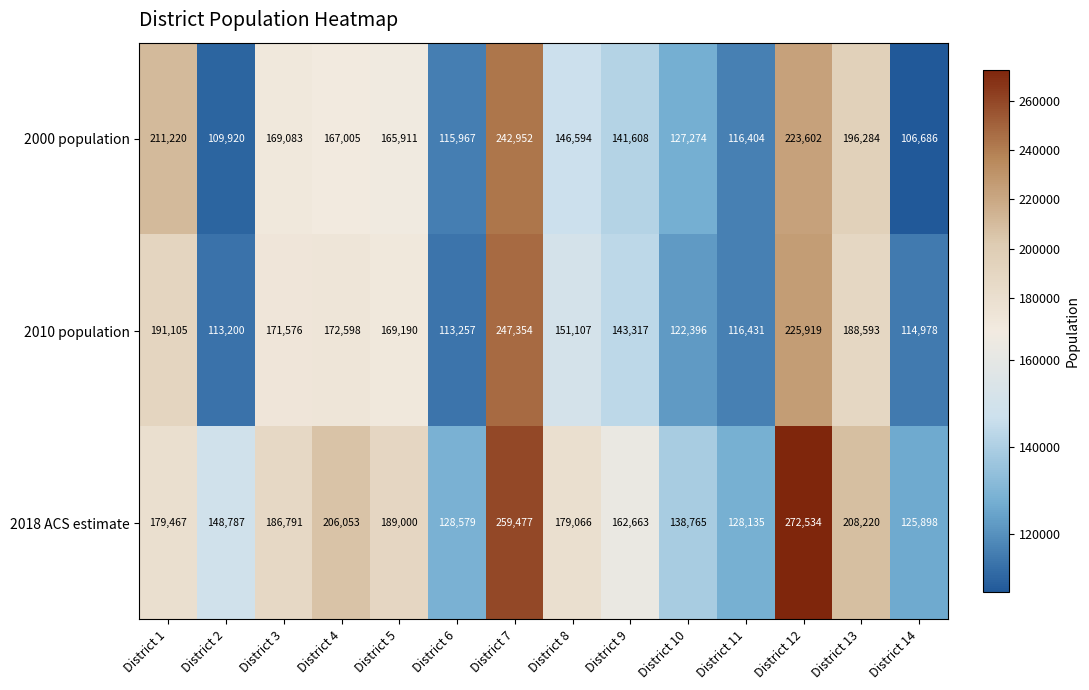

Which series has the largest total across all categories?

2018 ACS estimate